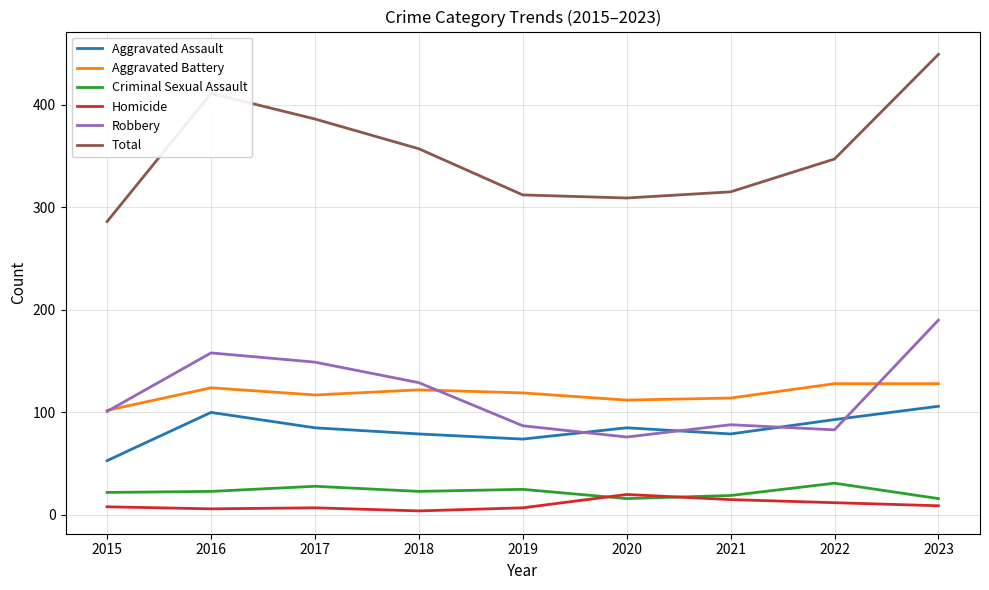

How many lines are shown in the chart?

6